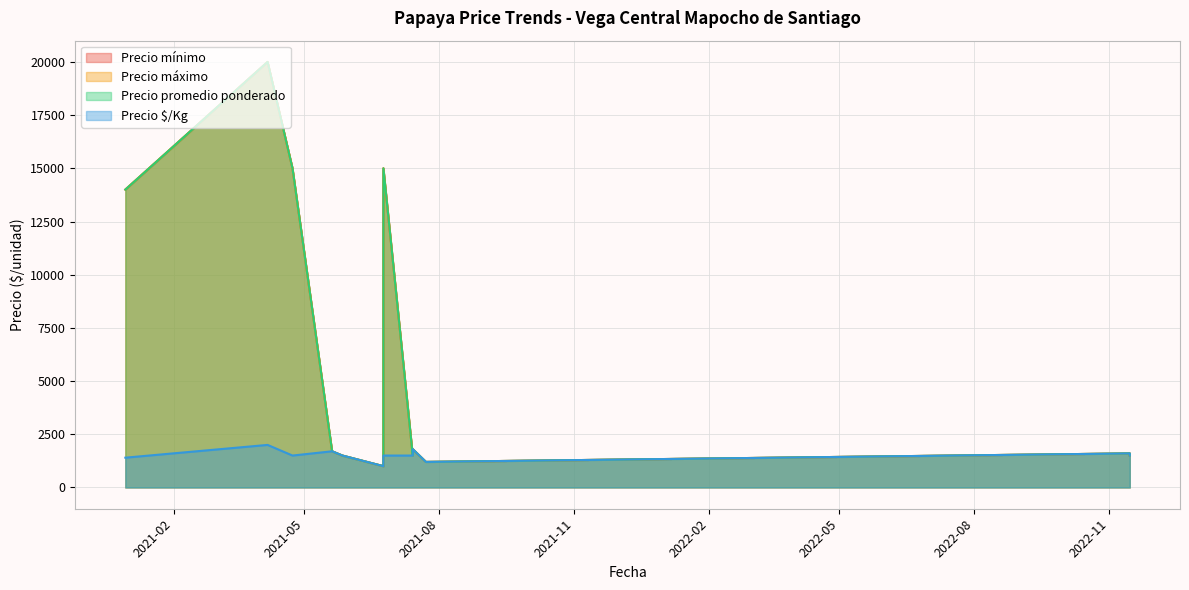

True or false: Precio máximo has a value of 1600 at 2022-11-15.

True